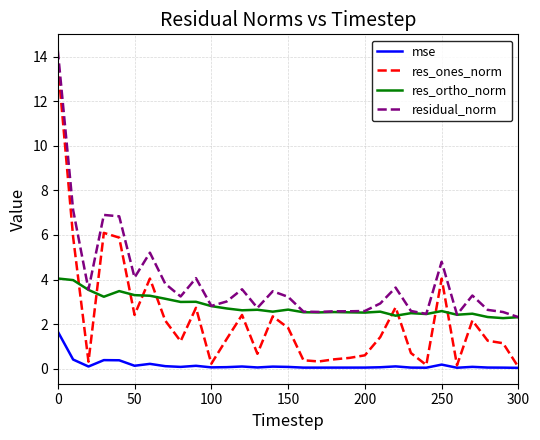

What is the maximum value shown in the chart?

14.3